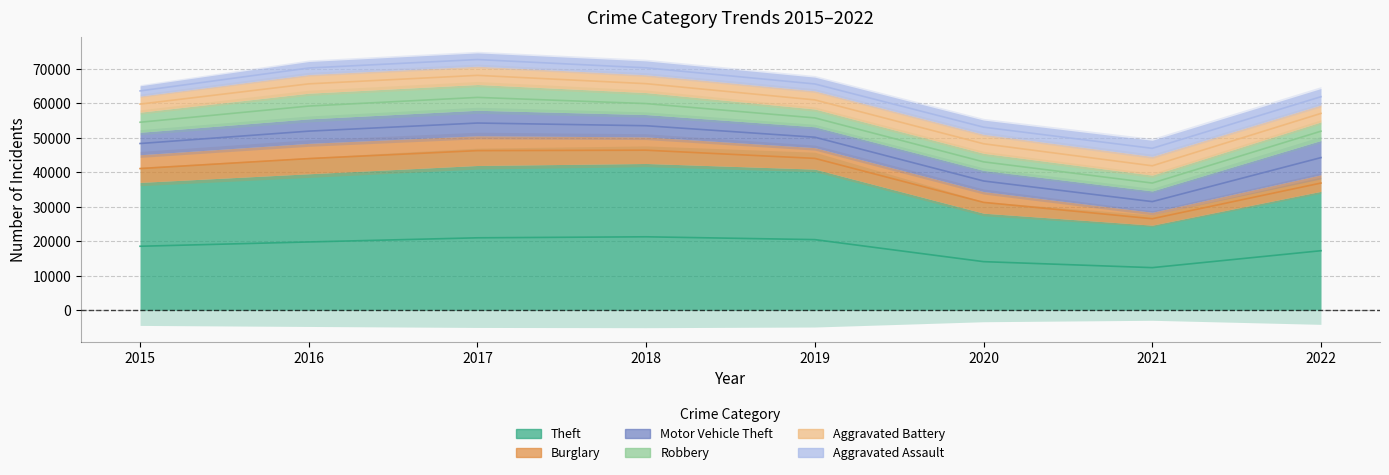

Is it true that Burglary equals 1687 at 2015?

False